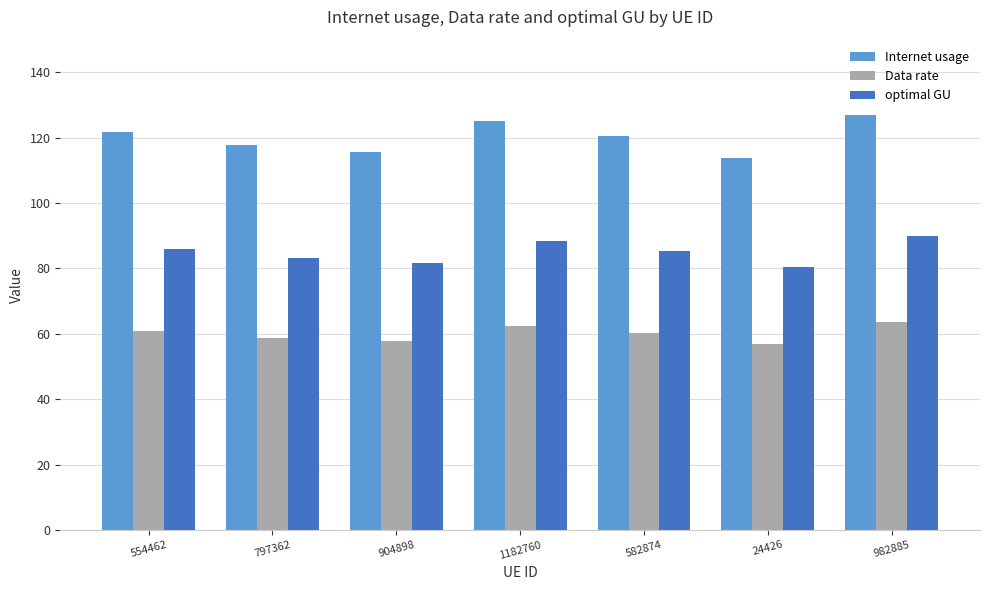

What is the smallest value displayed?

56.9